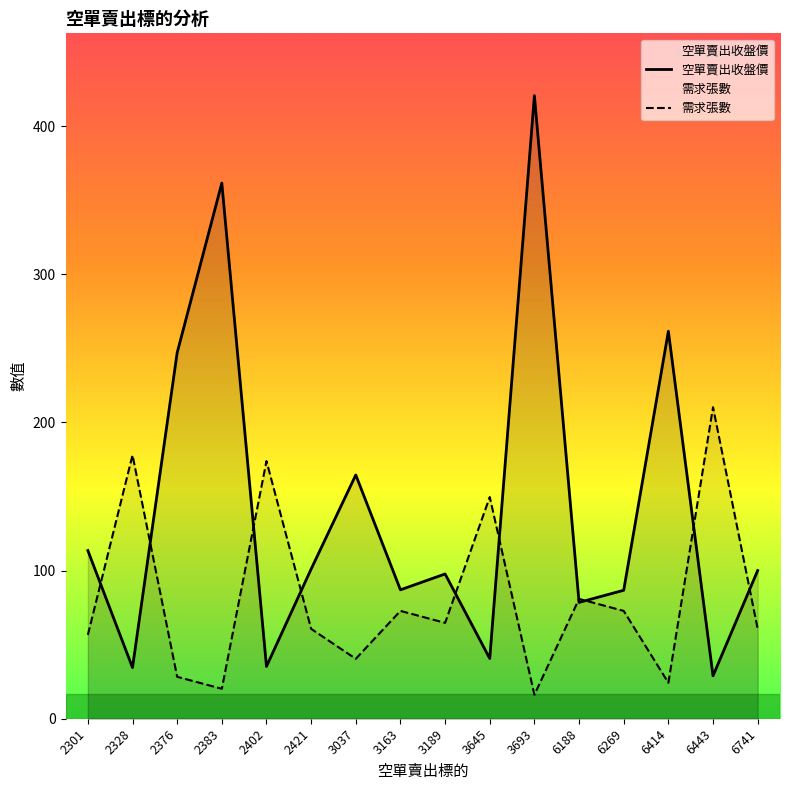

What is the difference between the maximum and minimum values in the 需求張數 series?

194.1